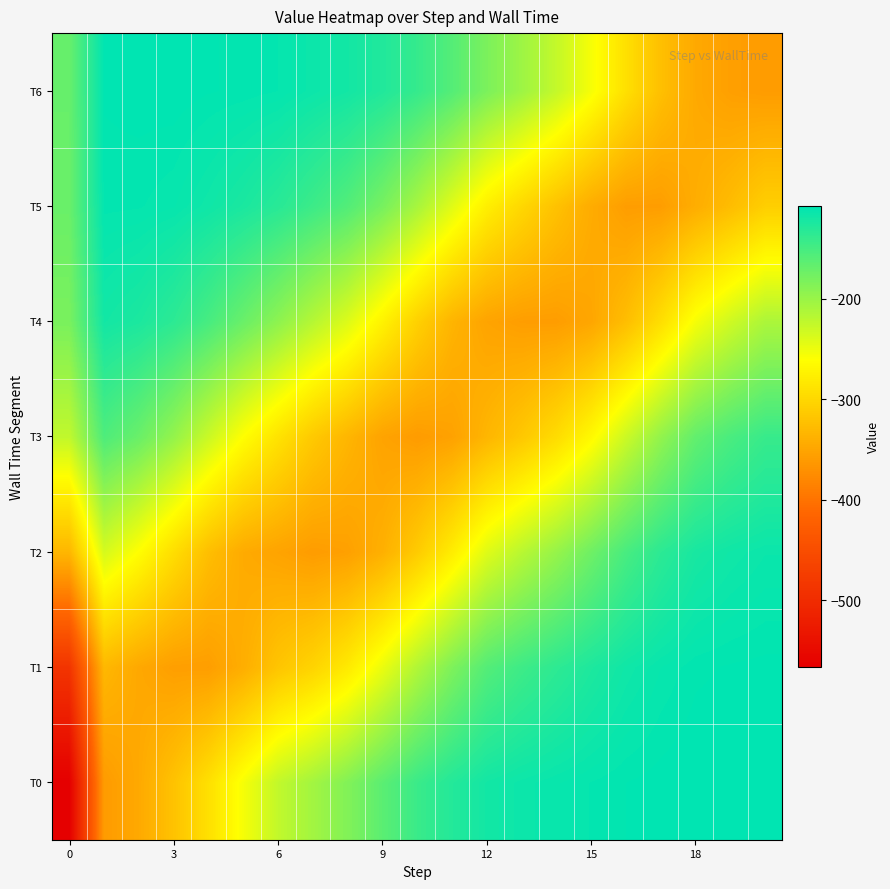

What is the maximum value shown in the chart?

-107.6